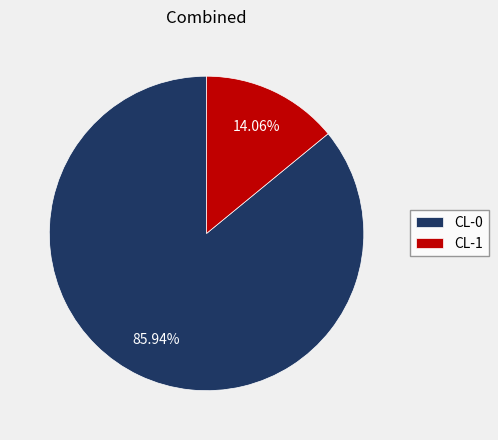

What percentage is the CL-0 slice, to the nearest percent?

86%